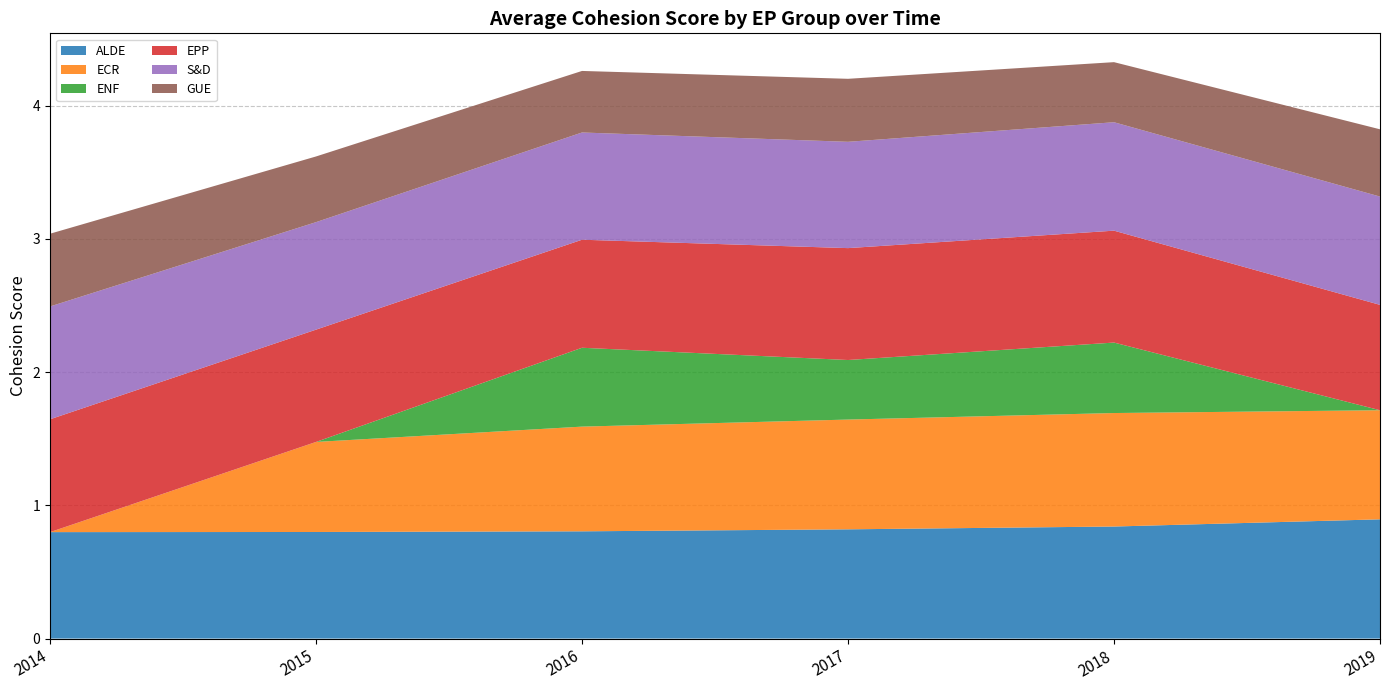

Reading left to right, transcribe all the data shown in this chart.

ALDE: 0.8	0.8	0.8	0.8	0.8	0.9
ECR: 0.0	0.7	0.8	0.8	0.9	0.8
ENF: 0.0	0.0	0.6	0.4	0.5	0.0
EPP: 0.8	0.8	0.8	0.8	0.8	0.8
S&D: 0.8	0.8	0.8	0.8	0.8	0.8
GUE: 0.5	0.5	0.5	0.5	0.5	0.5